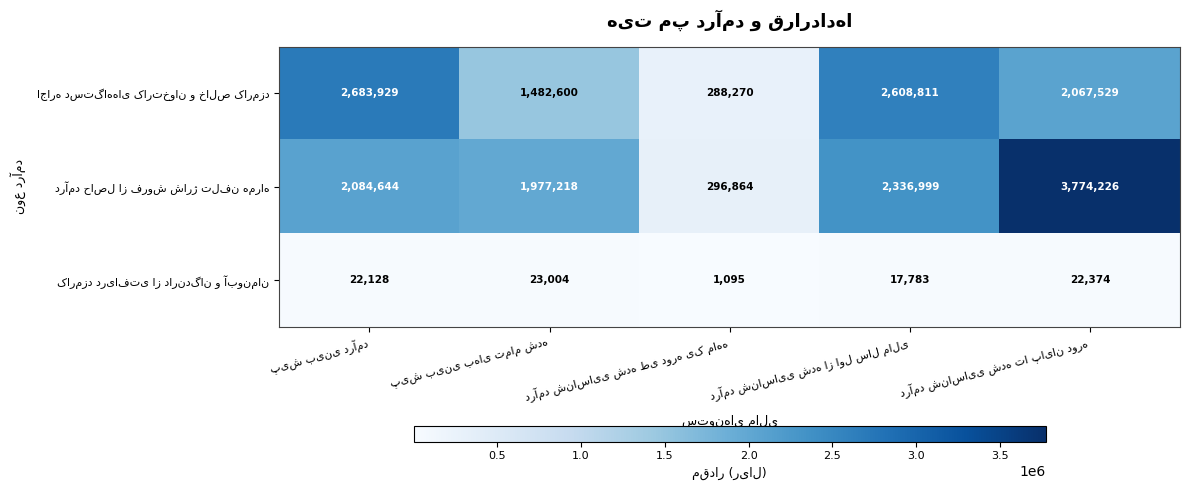

At how many categories does at least one series exceed 2304311?

3